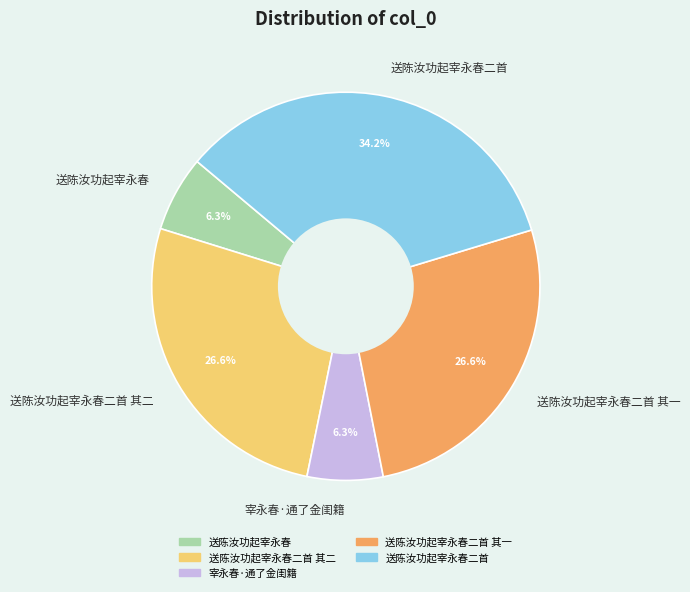

Which category has the biggest portion of the pie?

送陈汝功起宰永春二首